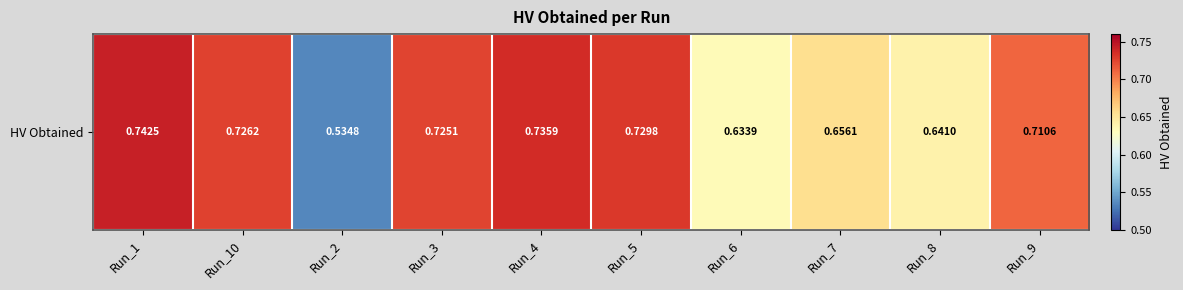

How many distinct data groups are displayed?

1